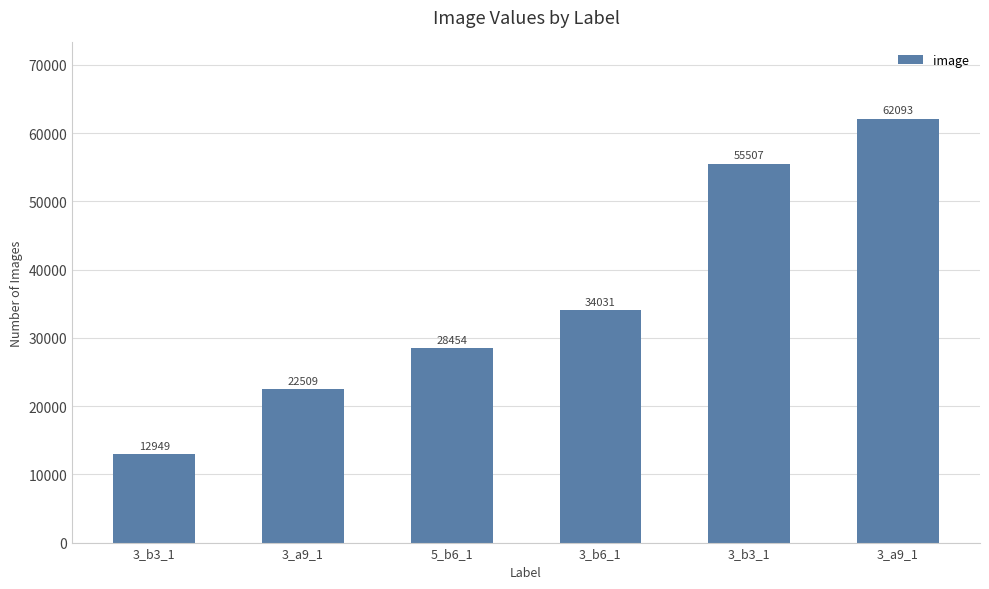

Does the chart contain any negative values?

No